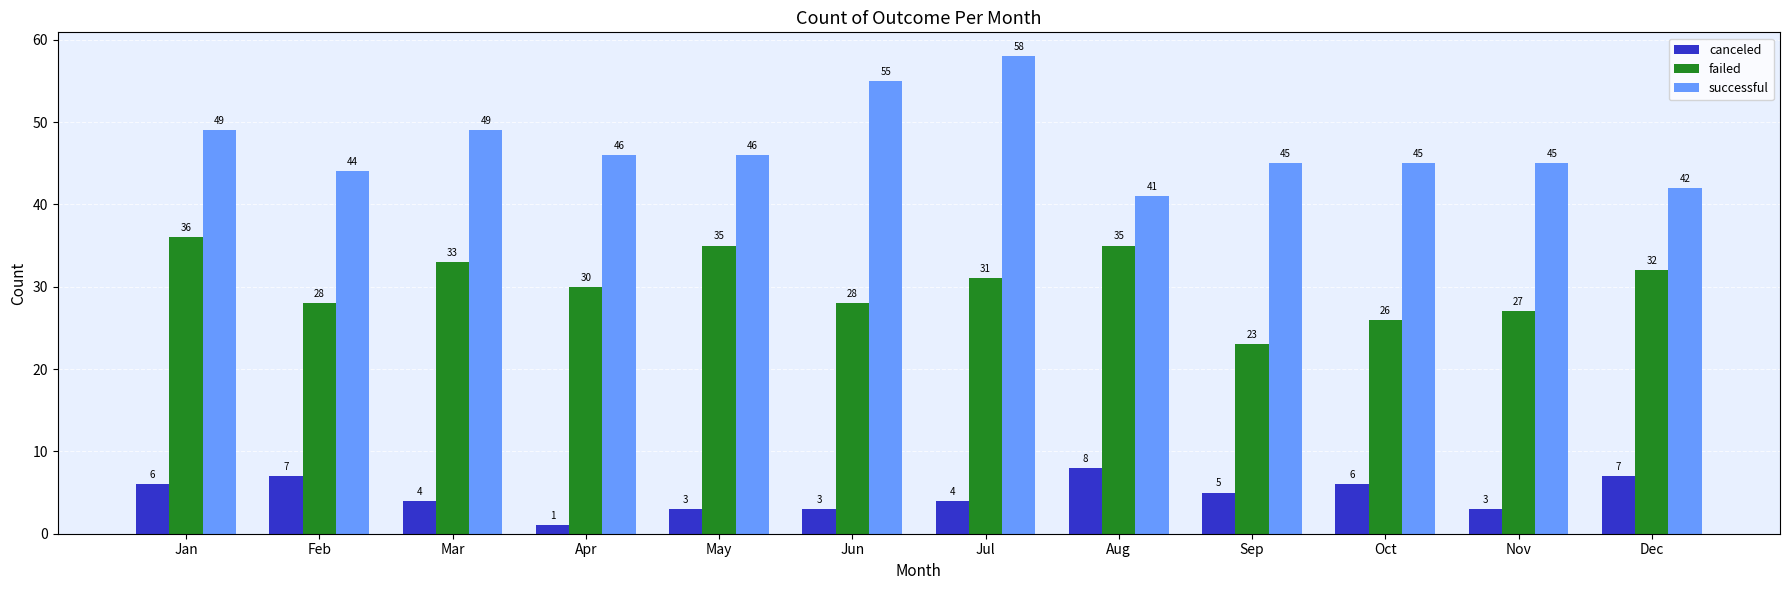

Rank the series by their average value, from highest to lowest.

successful, failed, canceled